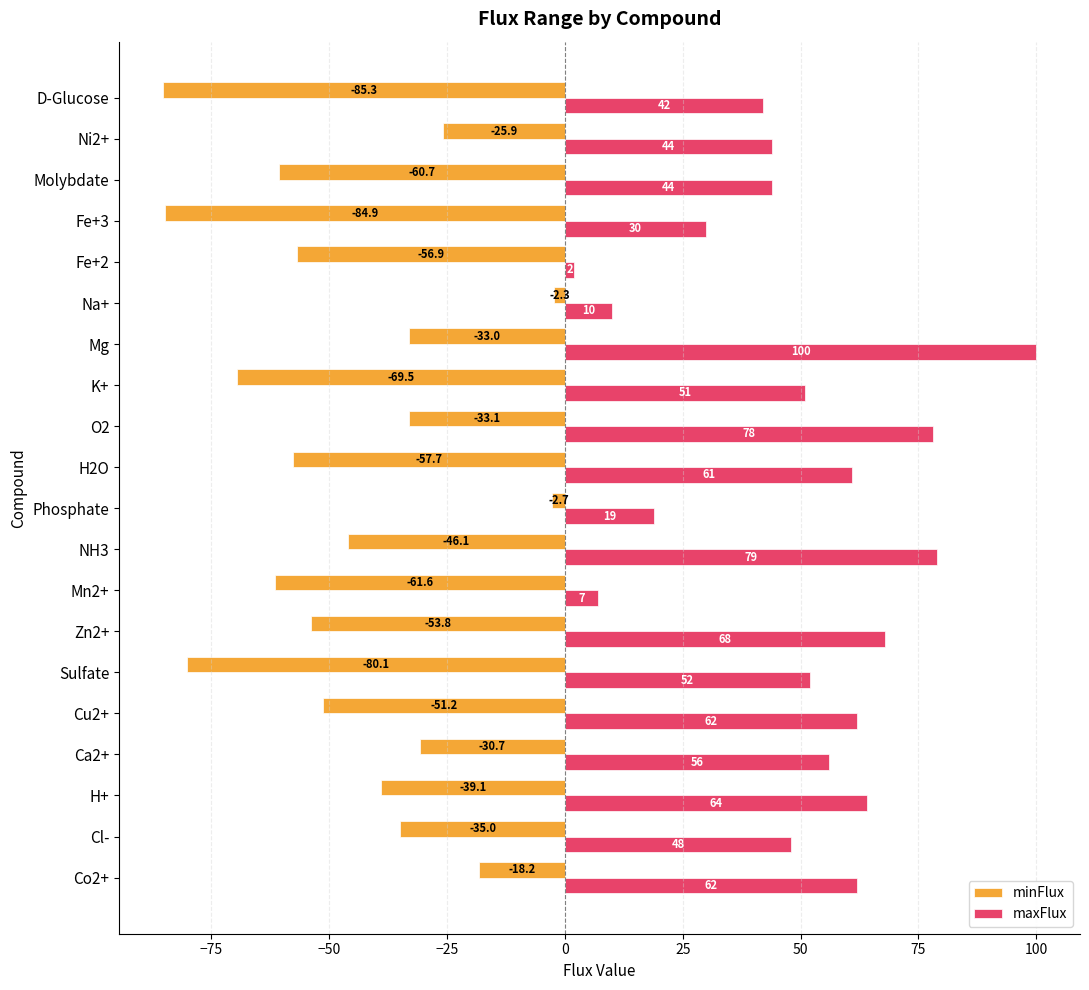

At Ni2+, list the series in order from smallest to largest.

minFlux, maxFlux